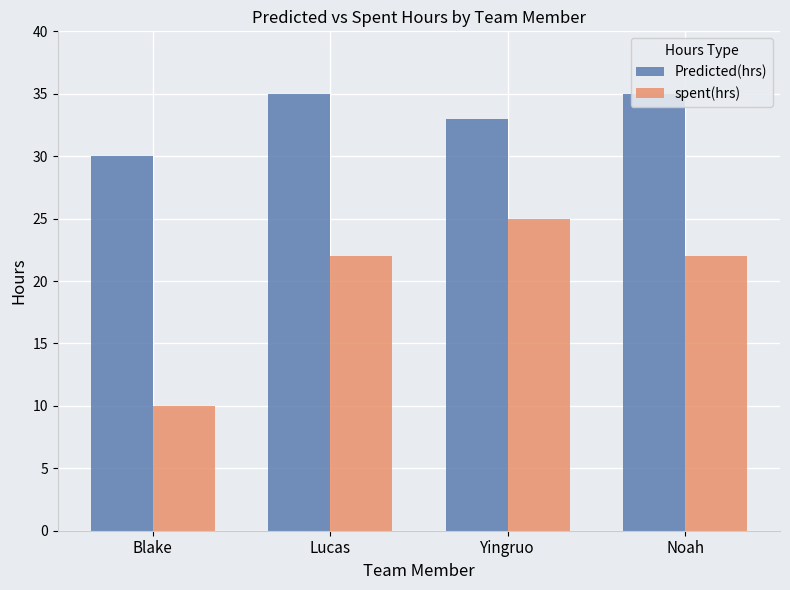

Reading left to right, list all the values displayed in this chart.

Predicted(hrs): Blake=30	Lucas=35	Yingruo=33	Noah=35
spent(hrs): Blake=10	Lucas=22	Yingruo=25	Noah=22